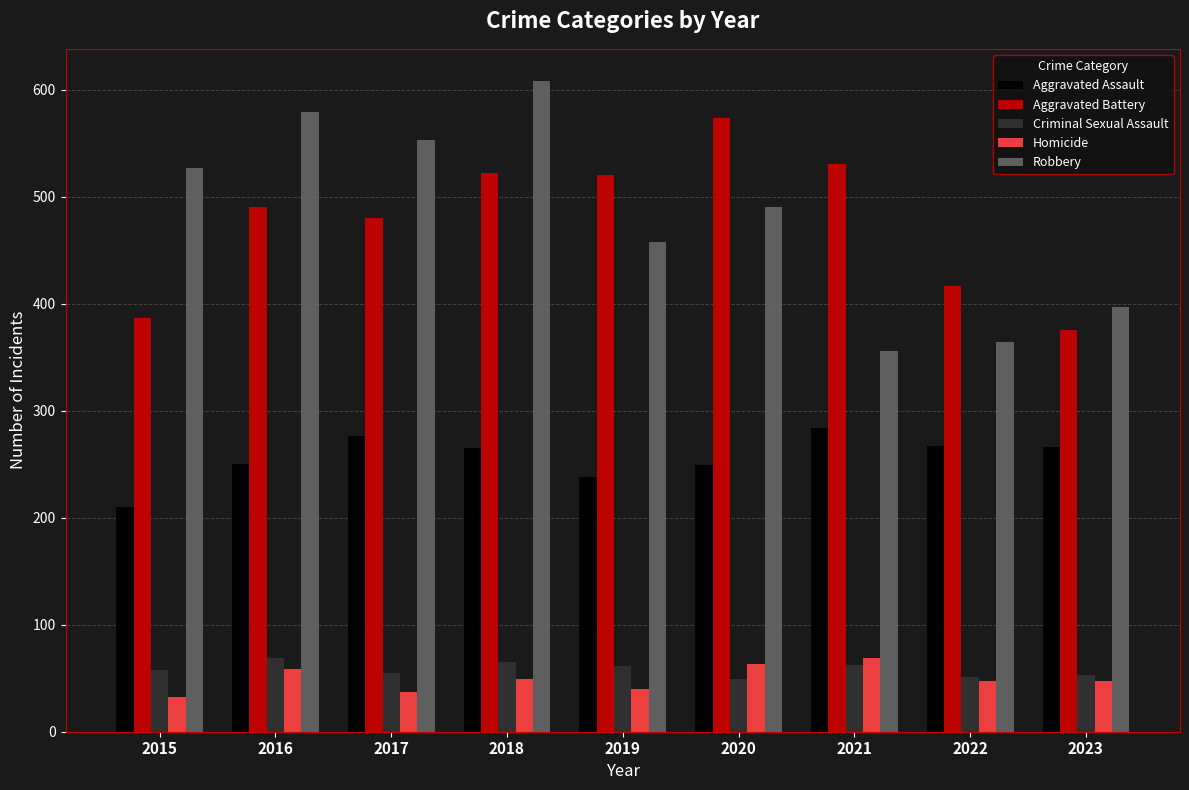

What is the greatest value displayed?

608